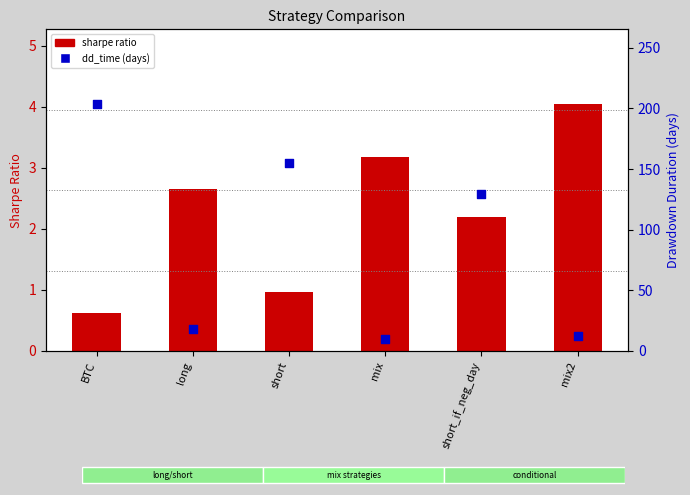

Which series reaches the maximum Y coordinate?

dd_time (days)